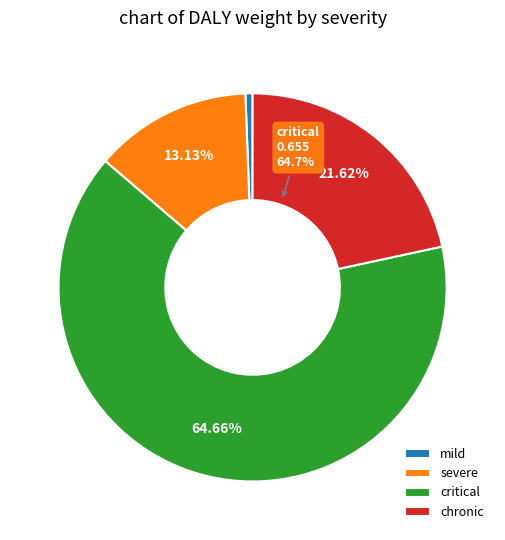

Which has a higher value, severe or mild?

severe